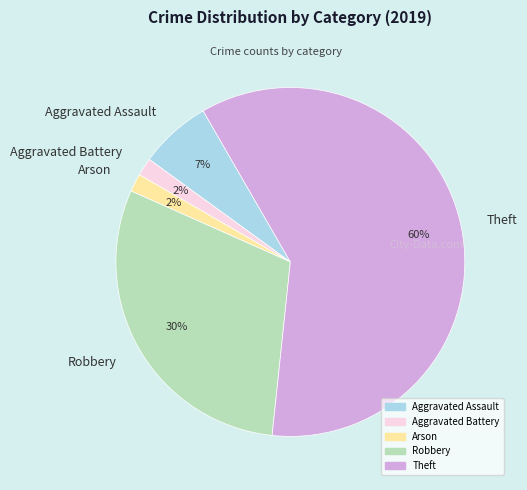

How many segments does this pie chart have?

5